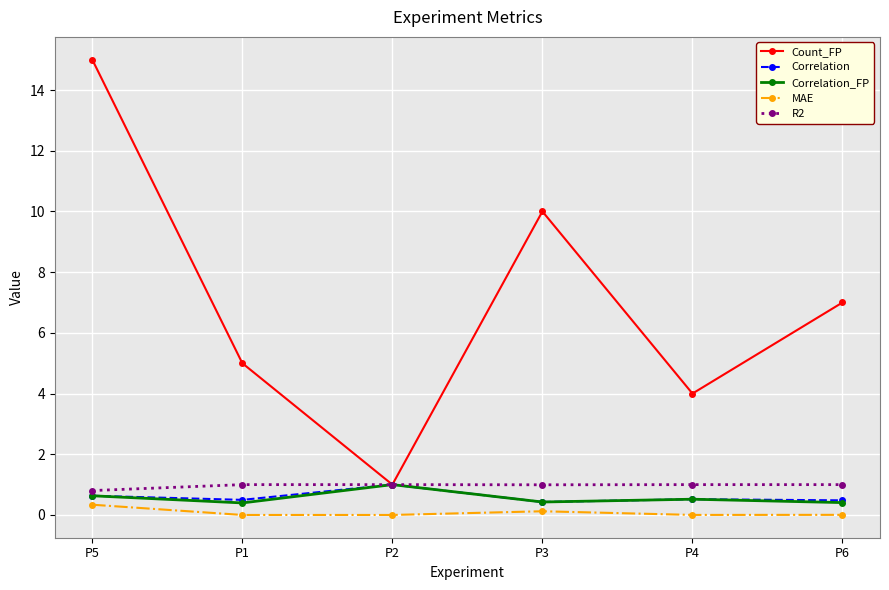

True or false: R2 and MAE intersect in this chart.

False